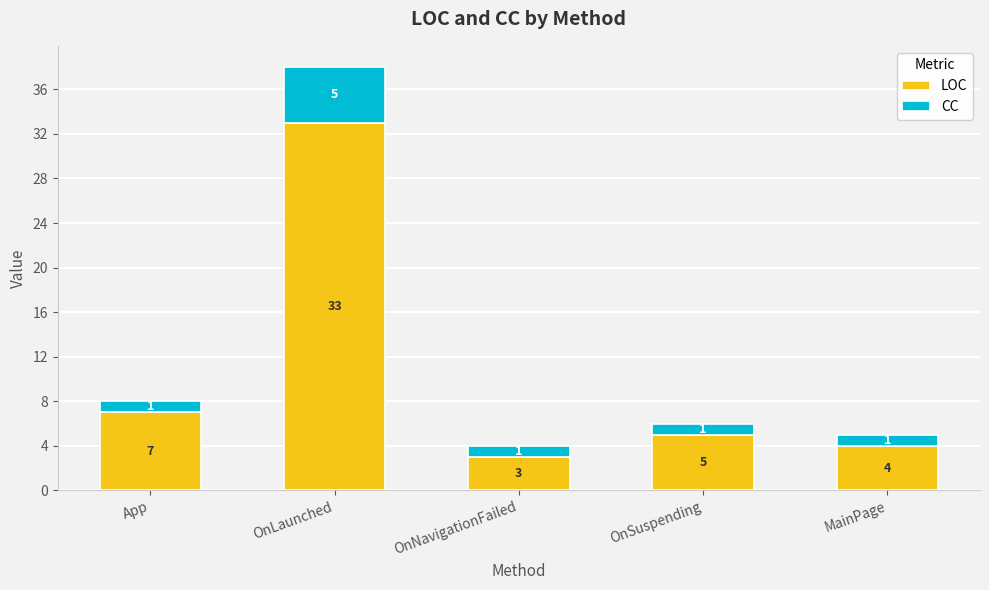

What is the average value of the LOC series?

10